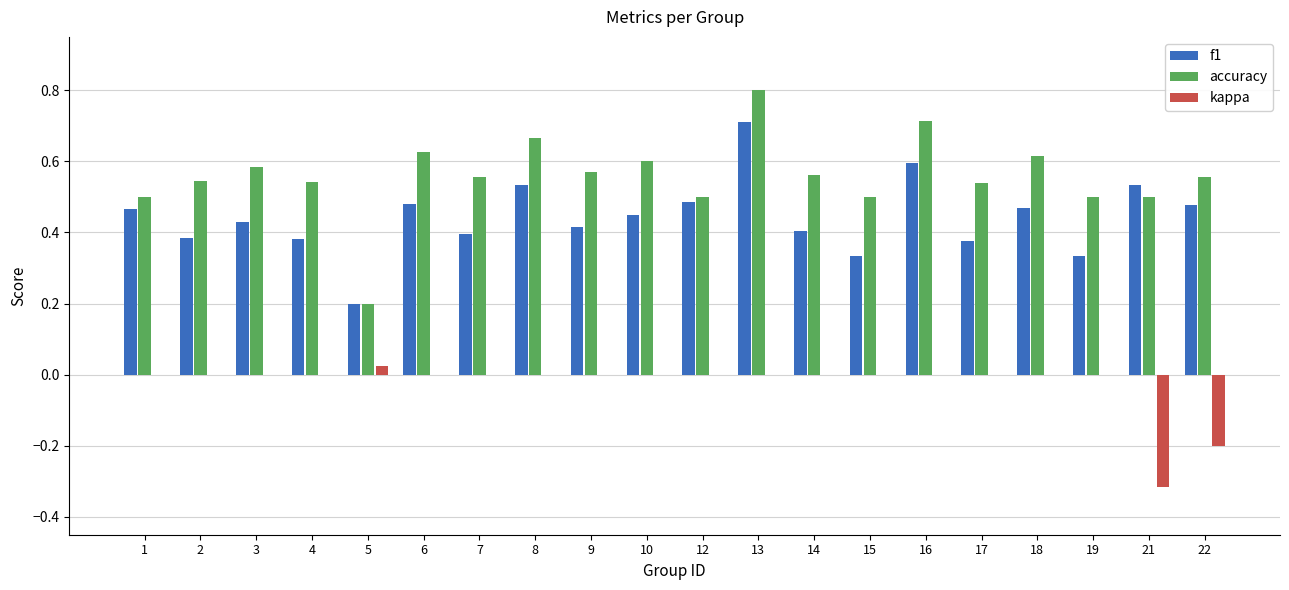

Is the value of accuracy at 19 greater than the value of kappa at 16?

Yes